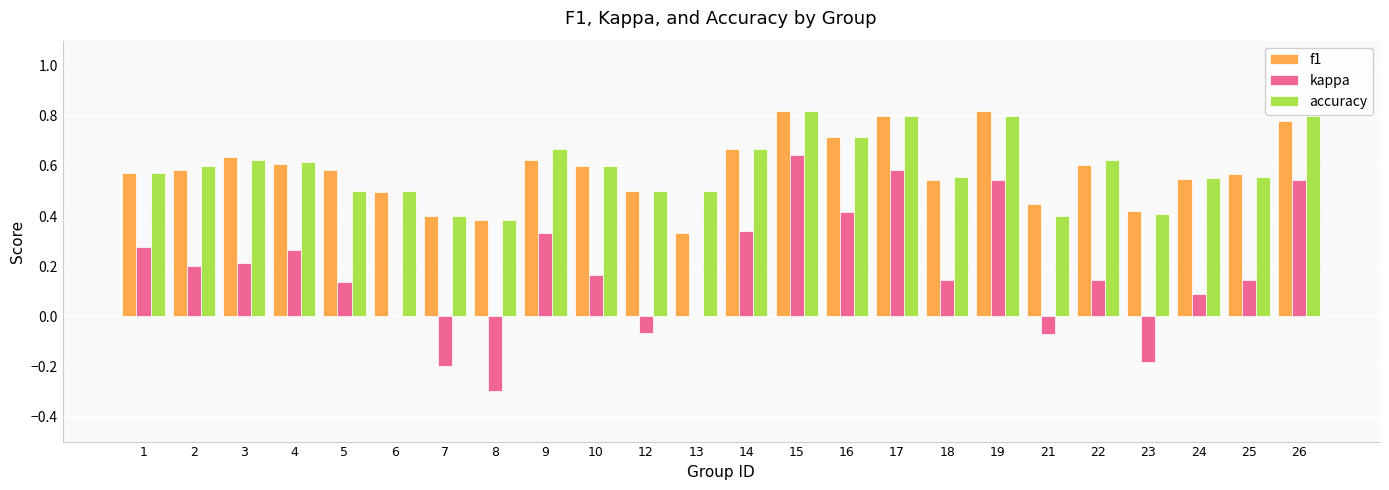

Which series changed the most between 15 and 21?

kappa